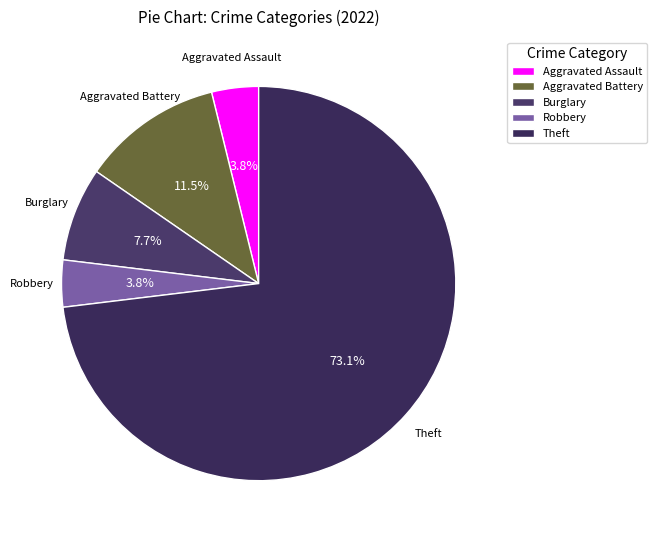

To the nearest percent, what is the difference between the largest and smallest slice percentages?

69%